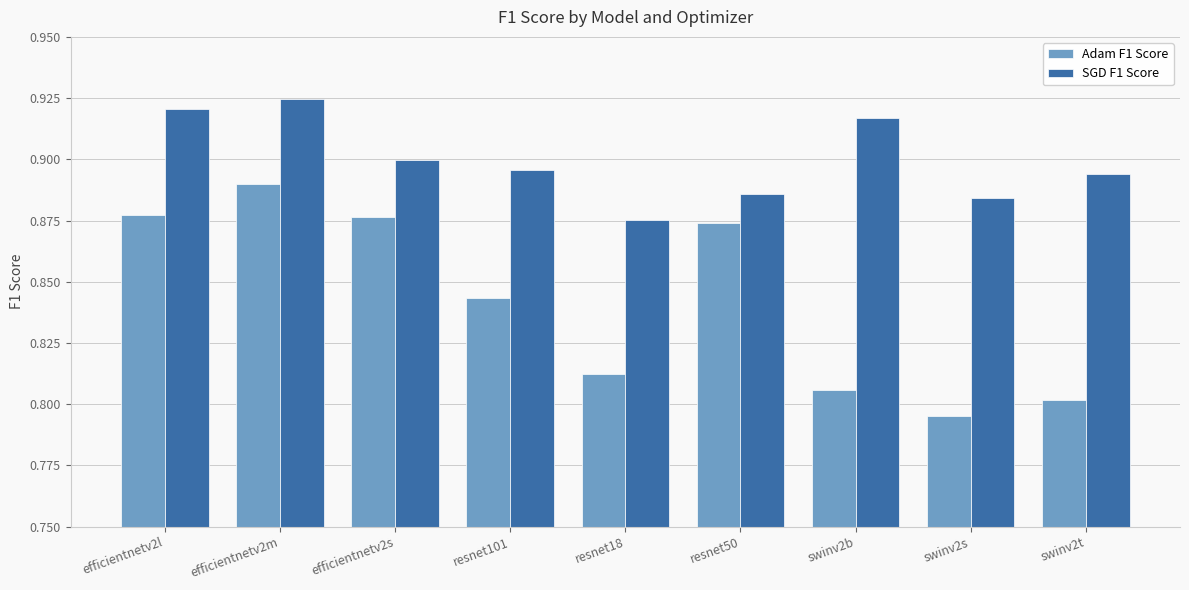

Rank the series at swinv2b from highest to lowest value.

SGD F1 Score, Adam F1 Score